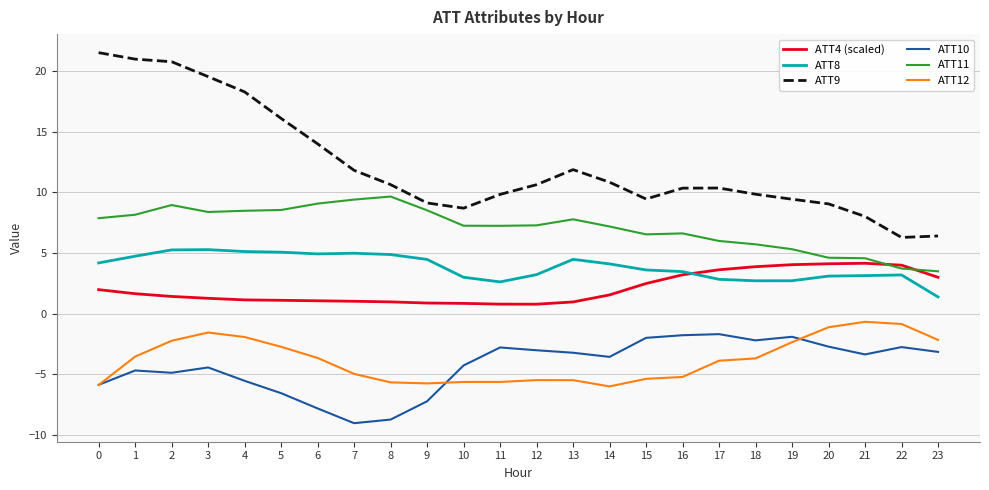

True or false: ATT4 (scaled) has more than 0 points higher than both neighbors.

True